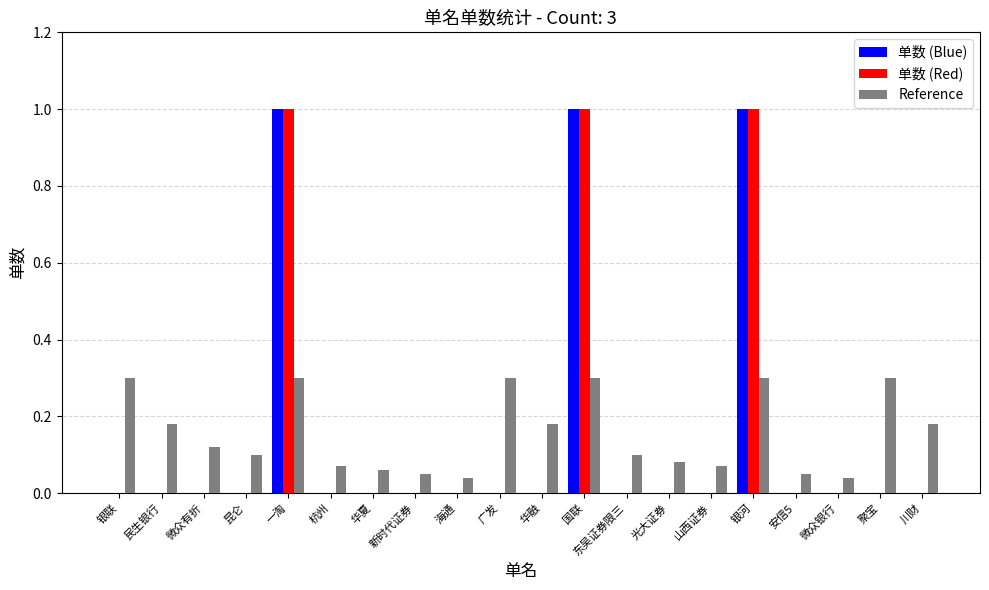

What is the greatest value displayed?

1.0